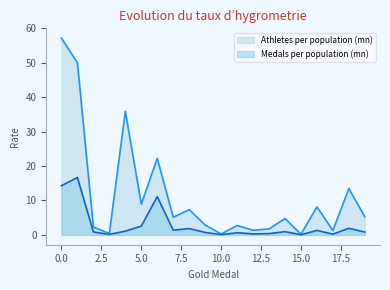

Rank the series by their average value, from highest to lowest.

Athletes per population (mn), Medals per population (mn)